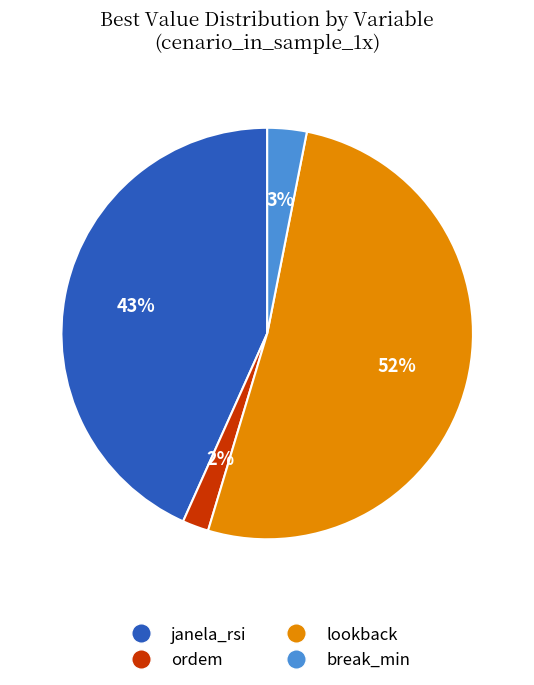

Is the sum of janela_rsi and break_min greater than half?

No